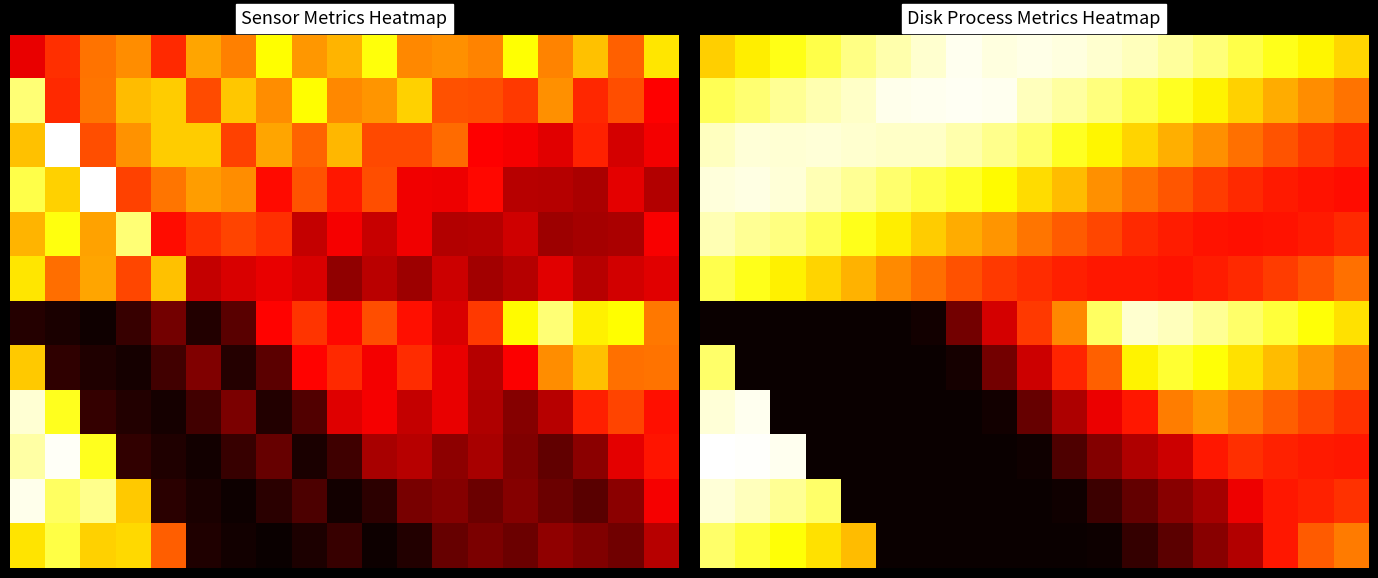

Which series has the largest total across all categories?

row_0